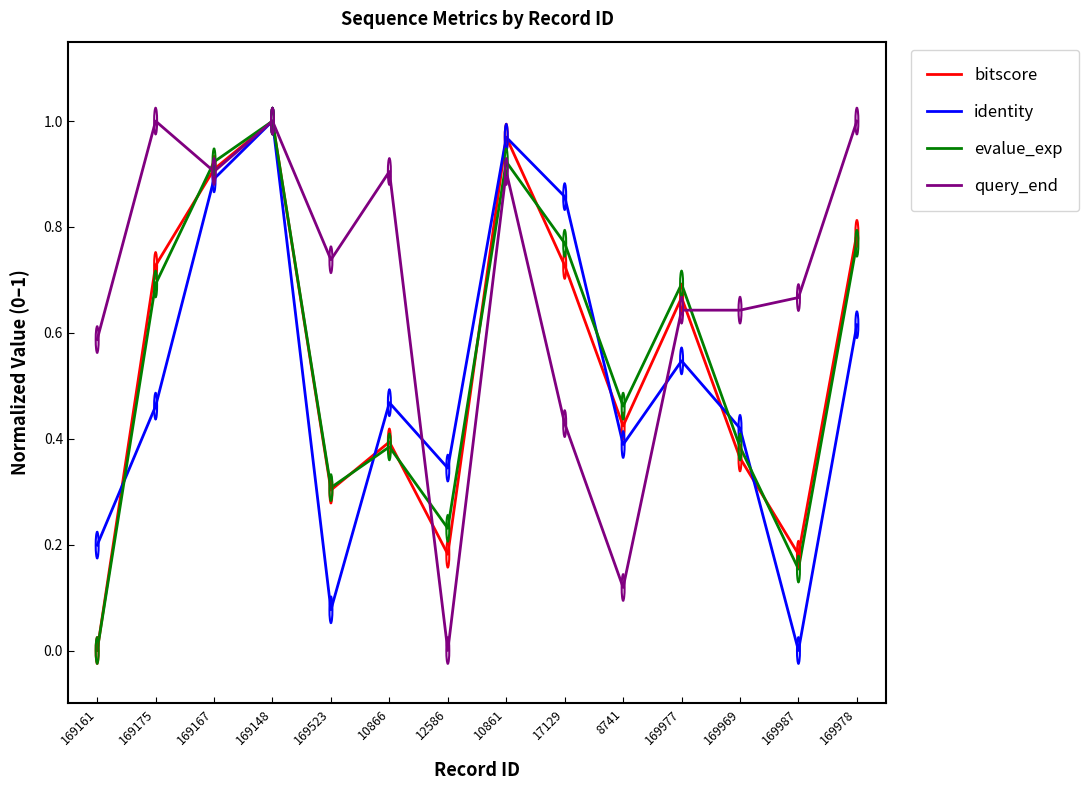

How many lines are shown in the chart?

4